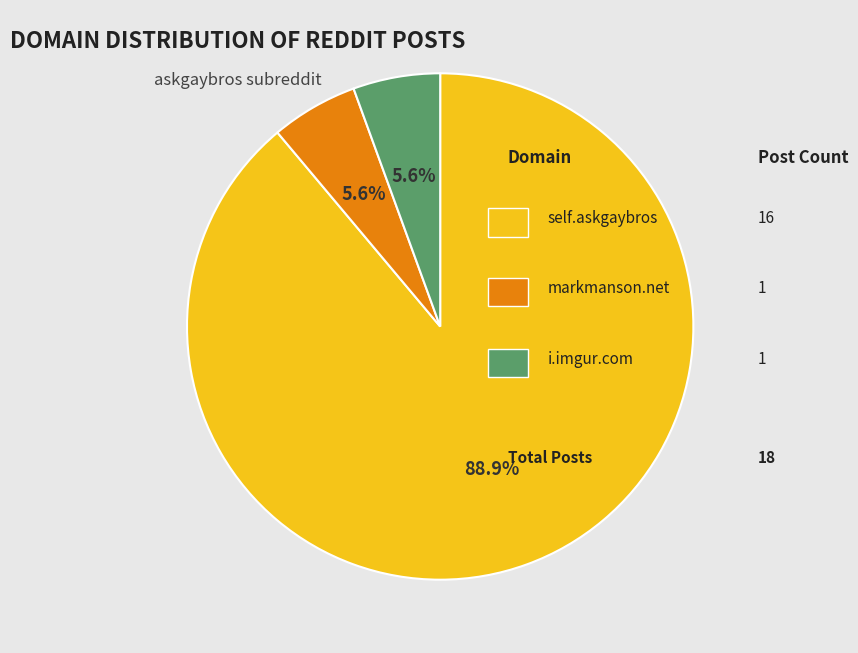

How many segments does this pie chart have?

3